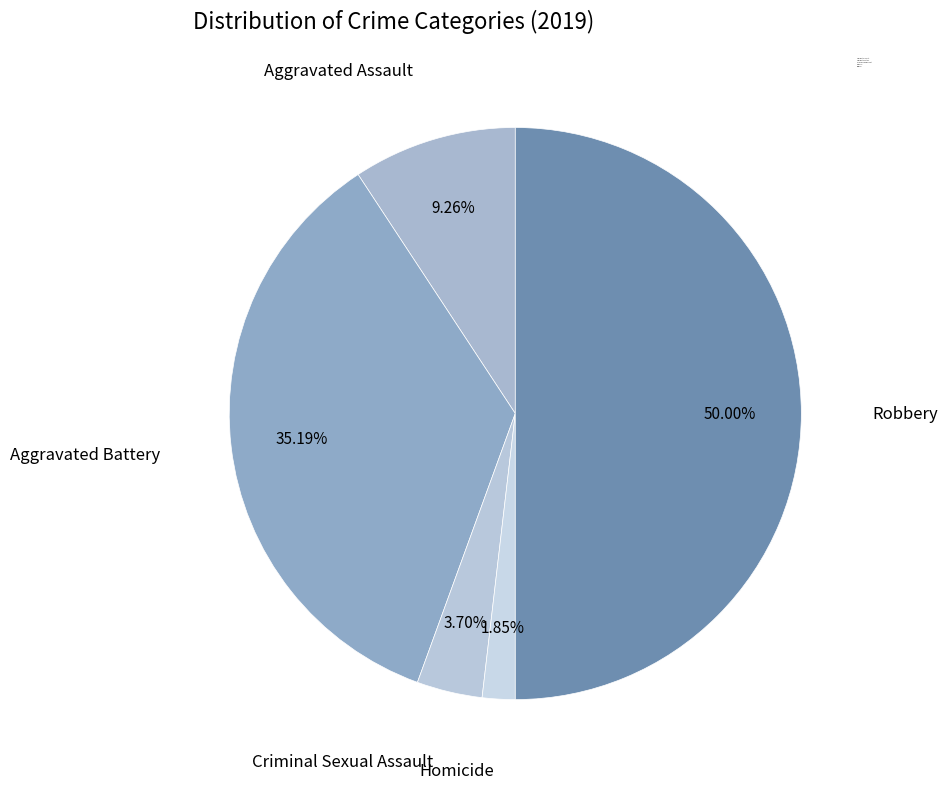

Which slice is the largest?

Robbery